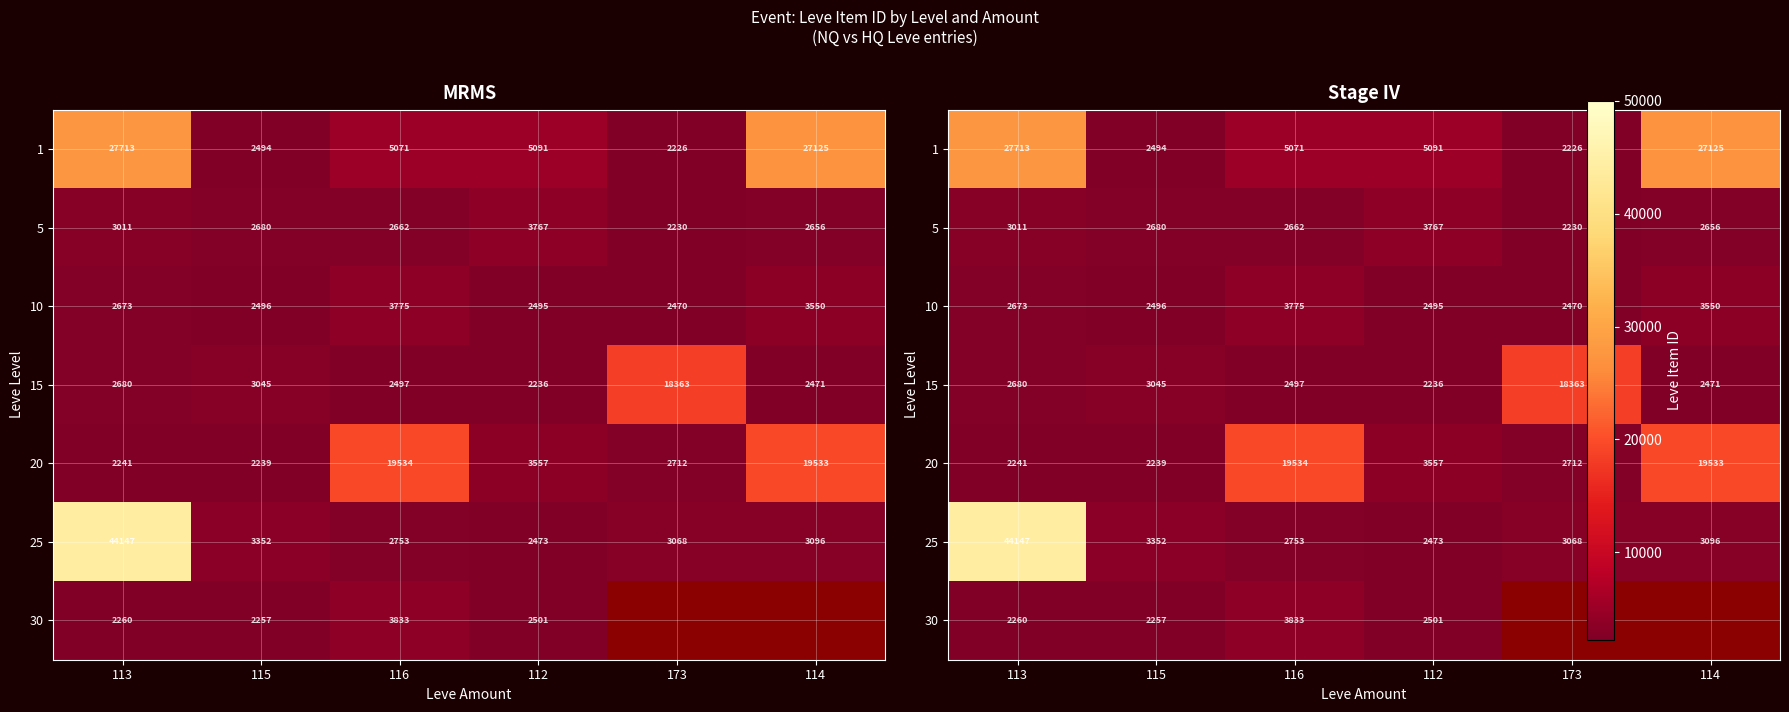

What is the maximum value for 5?

3767